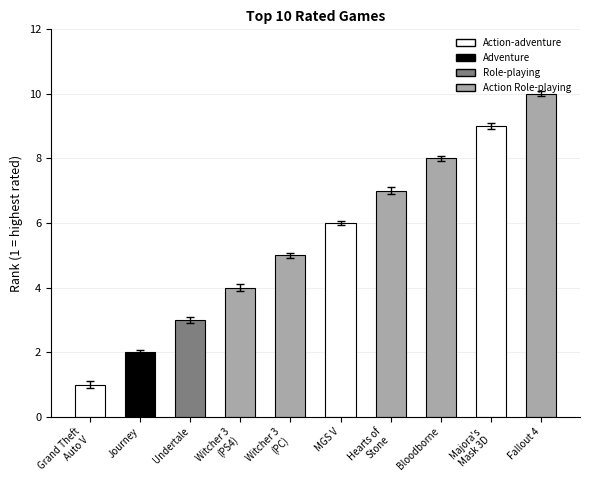

What is the ratio of the value at Majora's Mask 3D to the value at Witcher 3 (PS4)?

2.3